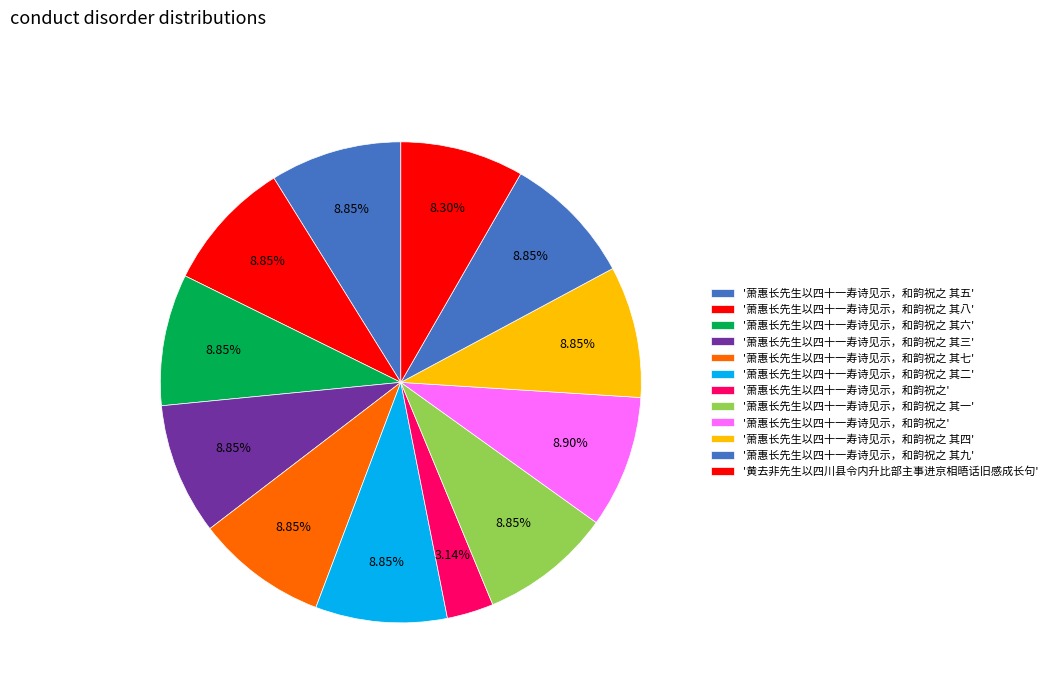

How many segments does this pie chart have?

12